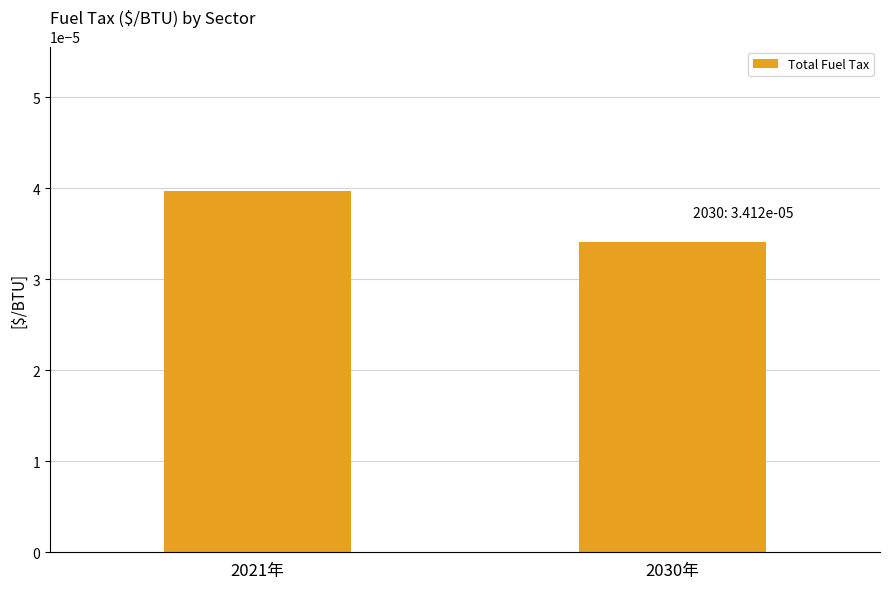

What is the label of the 2nd bar from the left?

2030年